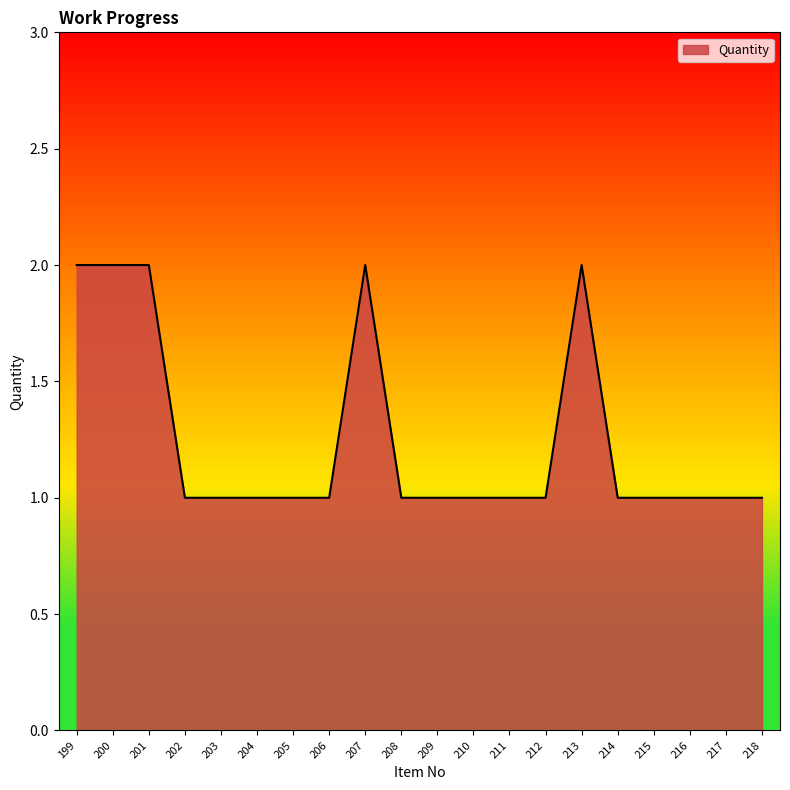

Reading right to left, extract all data points from this chart.

218=1	217=1	216=1	215=1	214=1	213=2	212=1	211=1	210=1	209=1	208=1	207=2	206=1	205=1	204=1	203=1	202=1	201=2	200=2	199=2